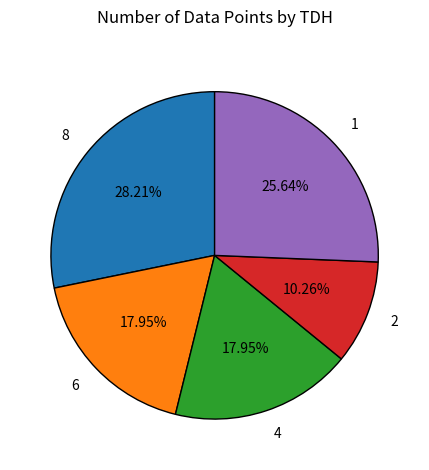

To the nearest percent, what portion does 8 represent?

28%